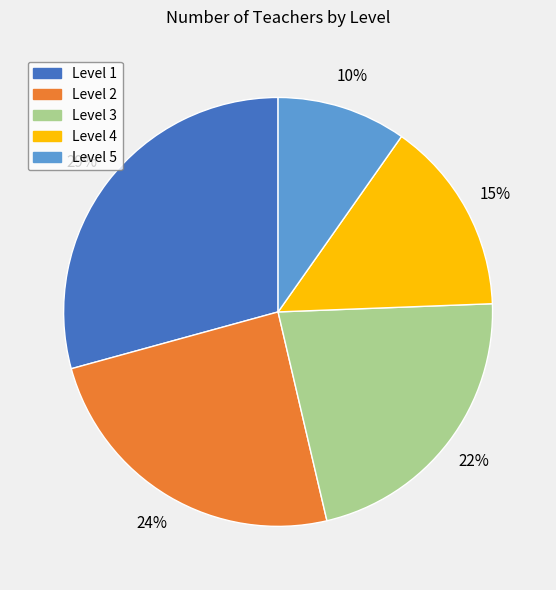

Which slice is the largest?

Level 1